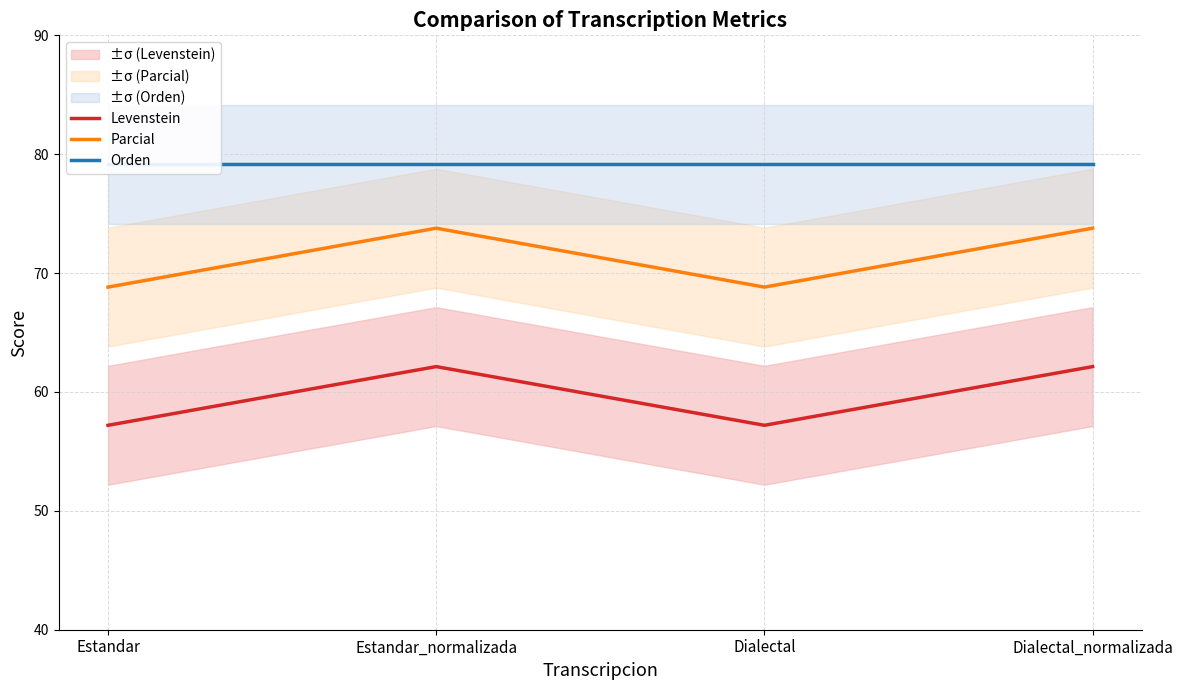

Reading left to right, what are all the values shown in this chart?

Levenstein: Estandar=57.2	Estandar_normalizada=62.1	Dialectal=57.2	Dialectal_normalizada=62.1
Parcial: Estandar=68.8	Estandar_normalizada=73.8	Dialectal=68.8	Dialectal_normalizada=73.8
Orden: Estandar=79.2	Estandar_normalizada=79.2	Dialectal=79.2	Dialectal_normalizada=79.2